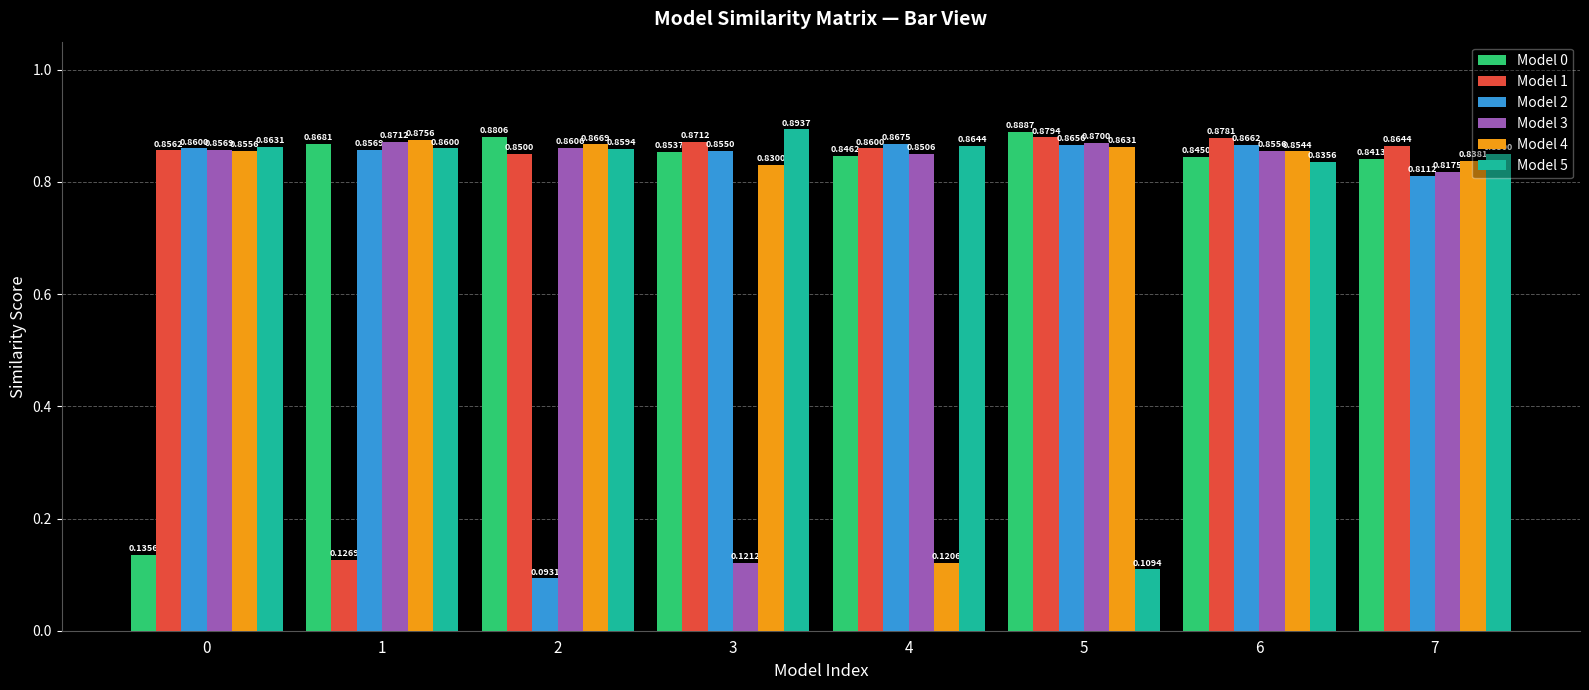

Which series has the widest spread of values?

Model 5